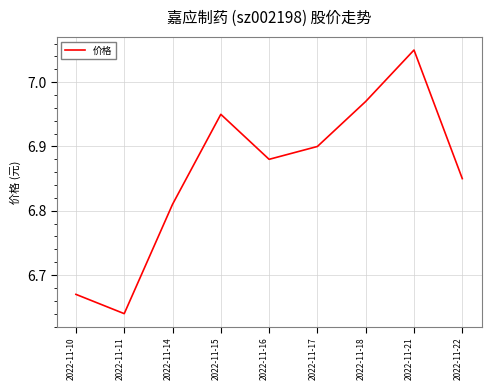

The value at 2022-11-15 is 11.2. True or false?

False